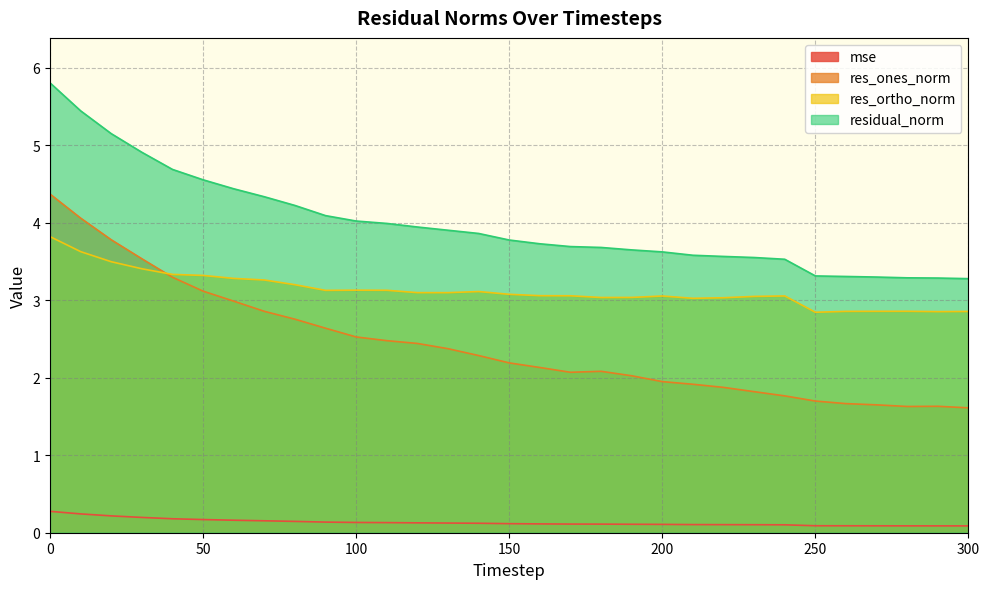

The value of mse at 180 is 0.1. True or false?

False